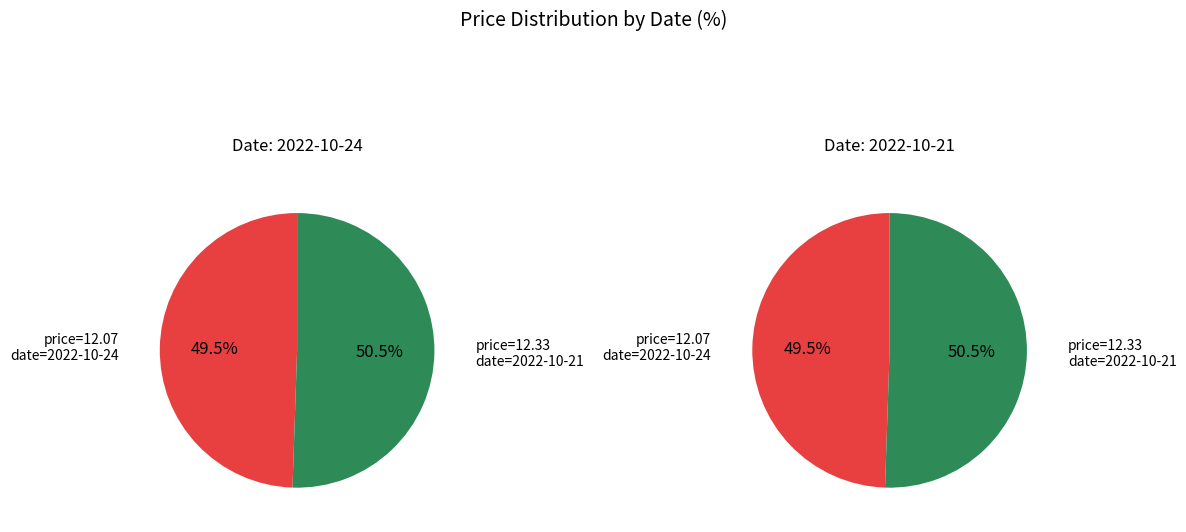

To the nearest percent, what is the difference between the largest and smallest slice percentages?

1%